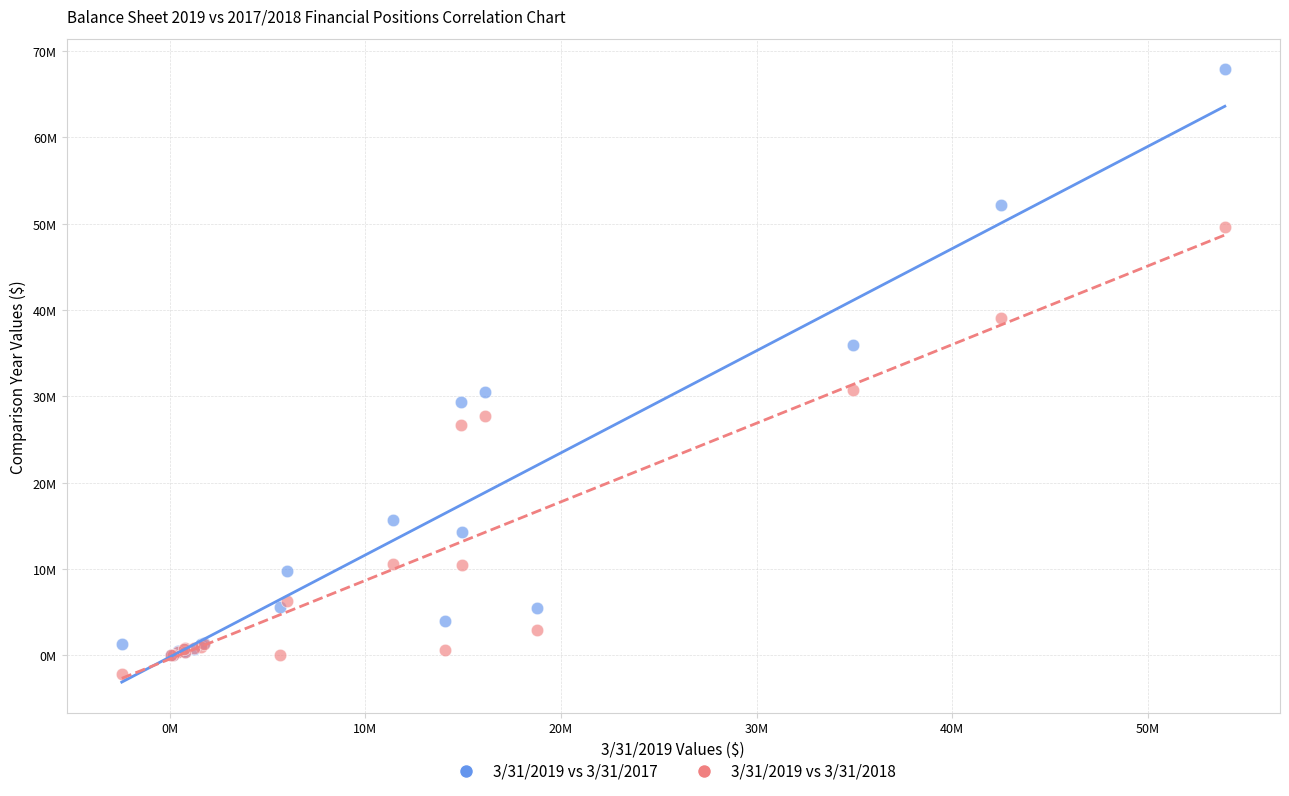

What are all the series names shown in the legend?

3/31/2019 vs 3/31/2017, 3/31/2019 vs 3/31/2018